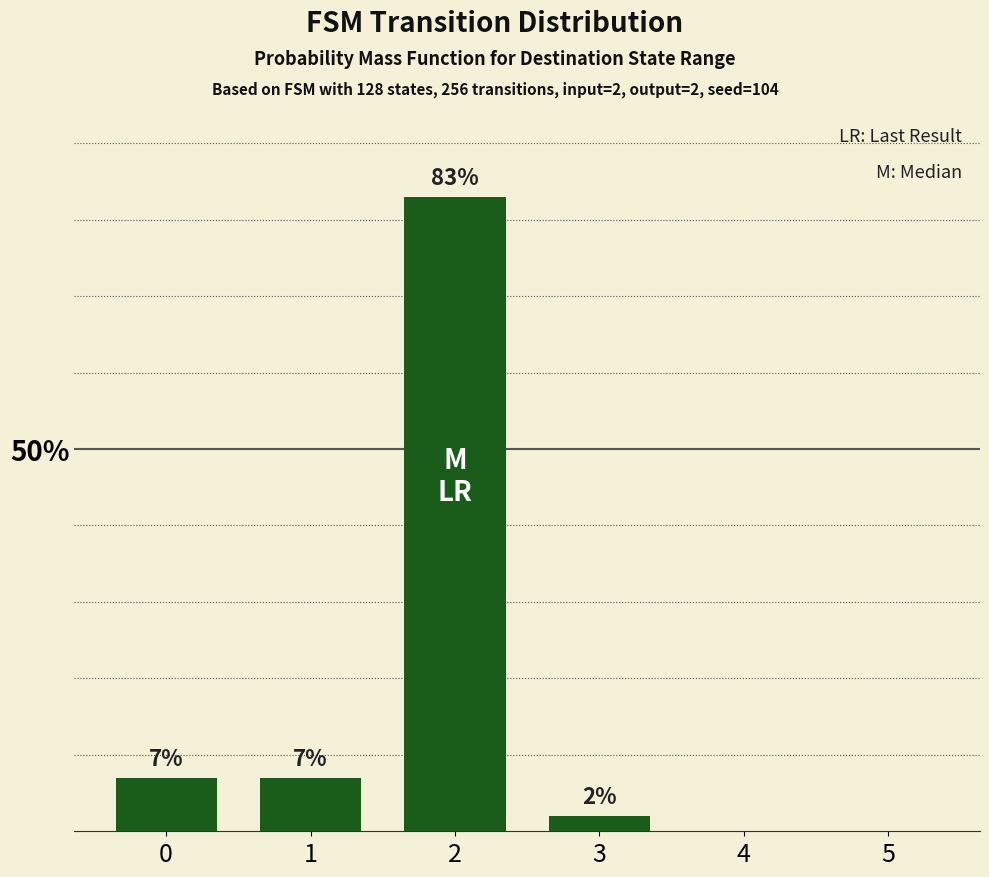

Reading right to left, what are all the values shown in this chart?

5=0	4=0	3=2	2=83	1=7	0=7